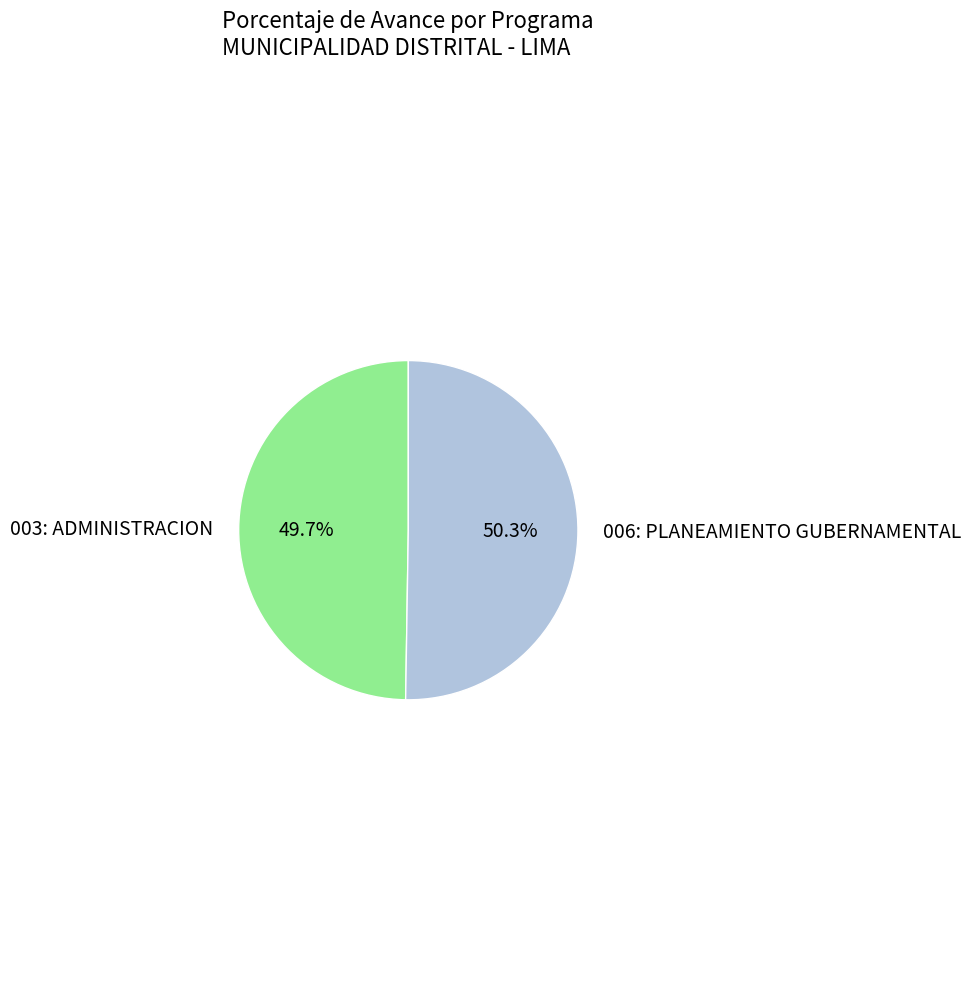

Which slice is the largest?

006: PLANEAMIENTO GUBERNAMENTAL